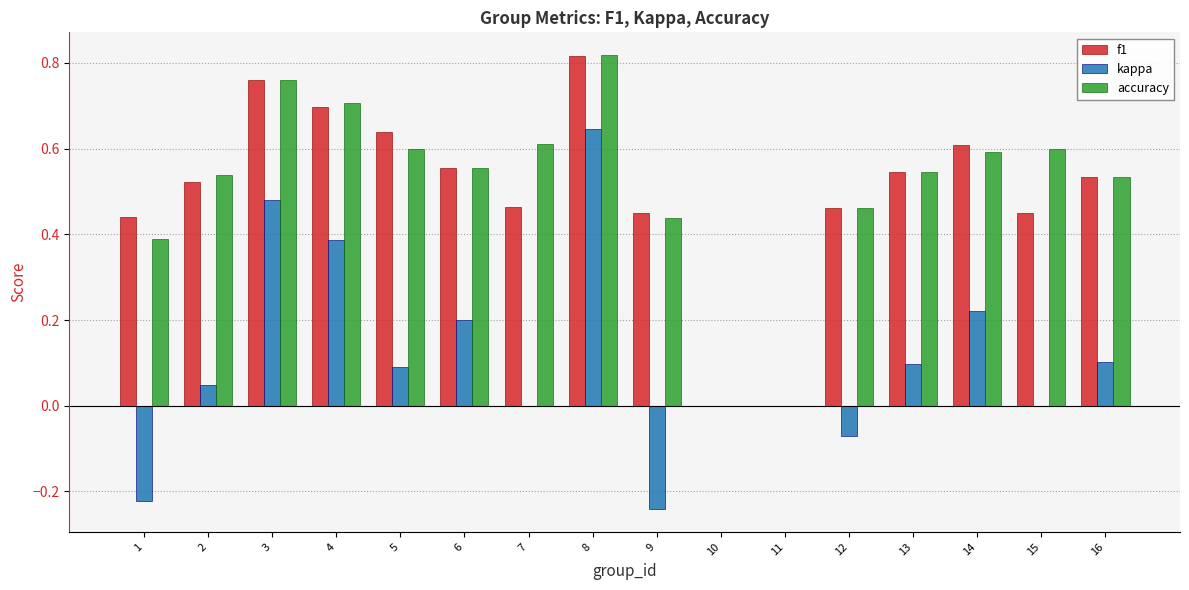

The value of f1 at 14 is 0.4. True or false?

False